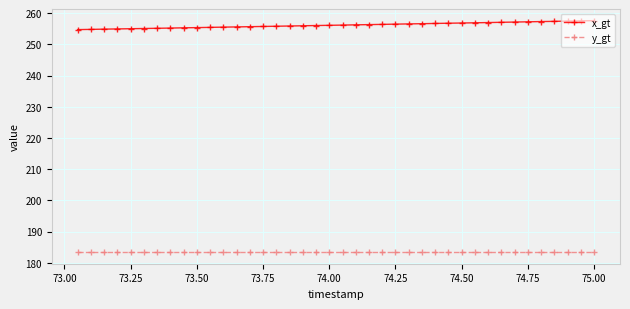

What is the sum of all y_gt values?

7336.0